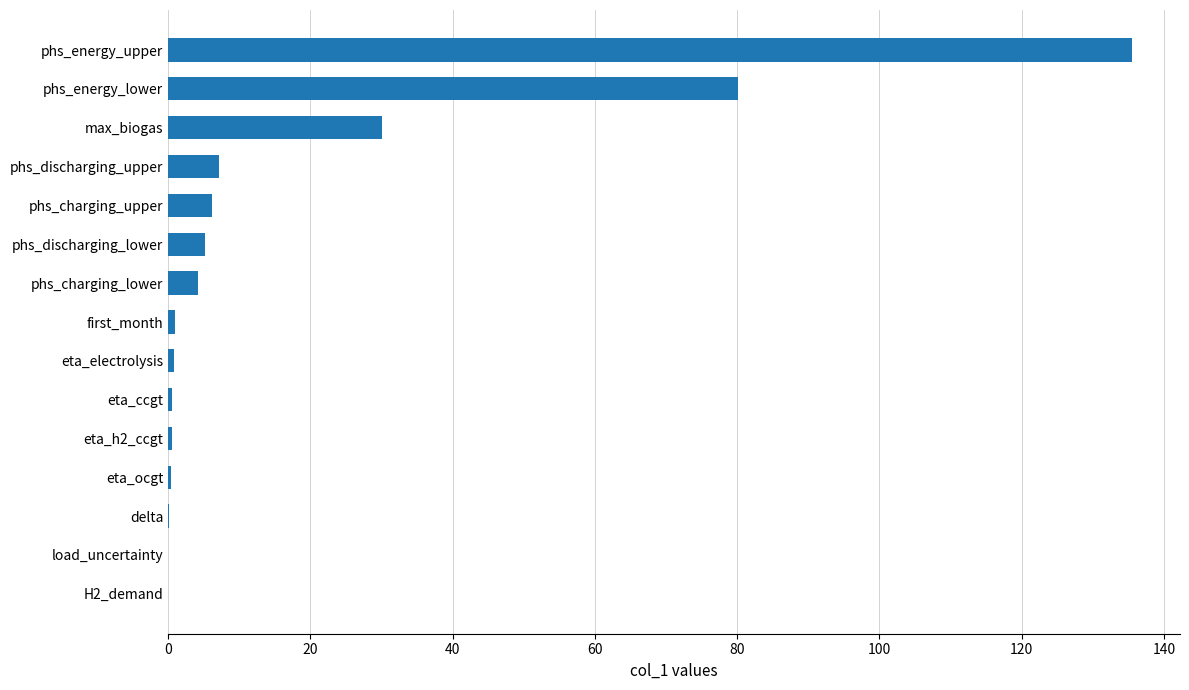

Where is the data nearest to the value 67?

phs_energy_lower